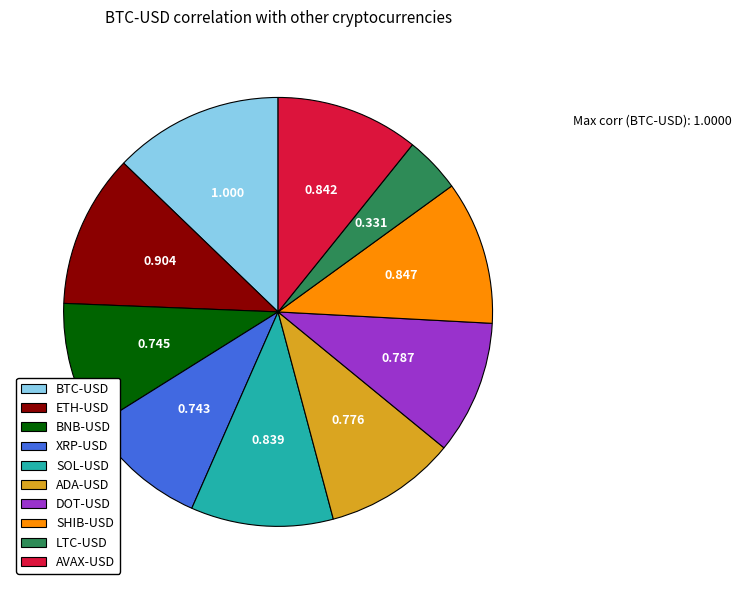

Is there a majority slice in this chart?

No